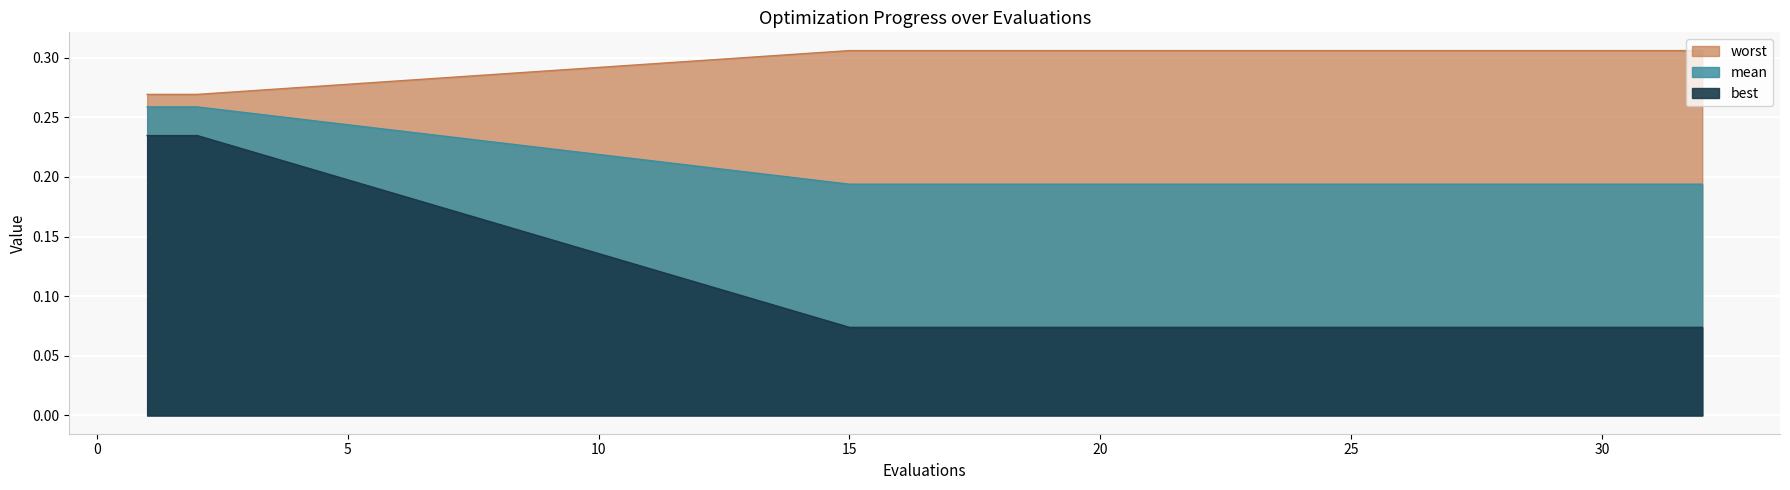

What is the average value of the best series?

0.2